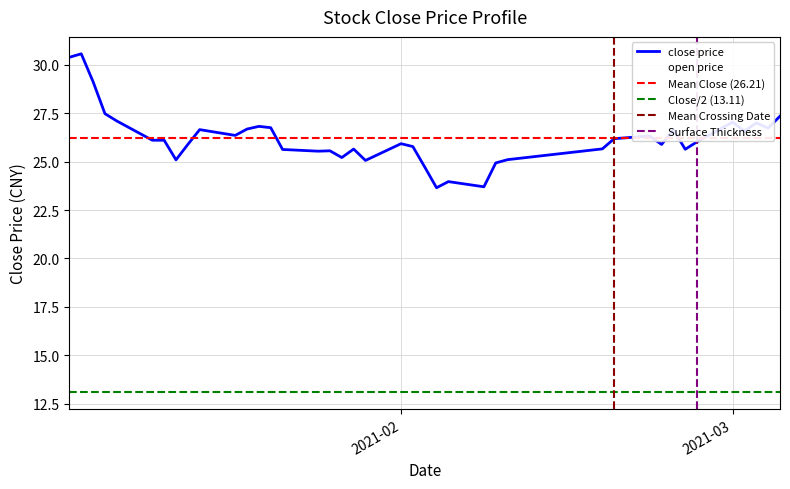

What is the label of the 10th point from the right?

2021-02-22